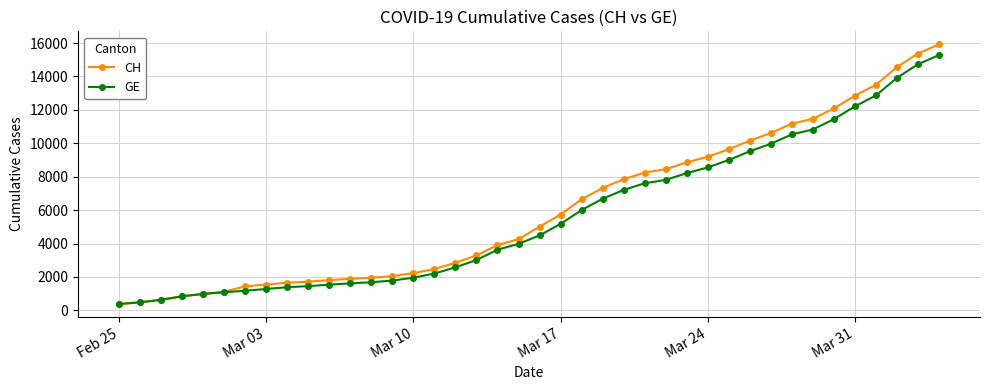

How many lines are shown in the chart?

2